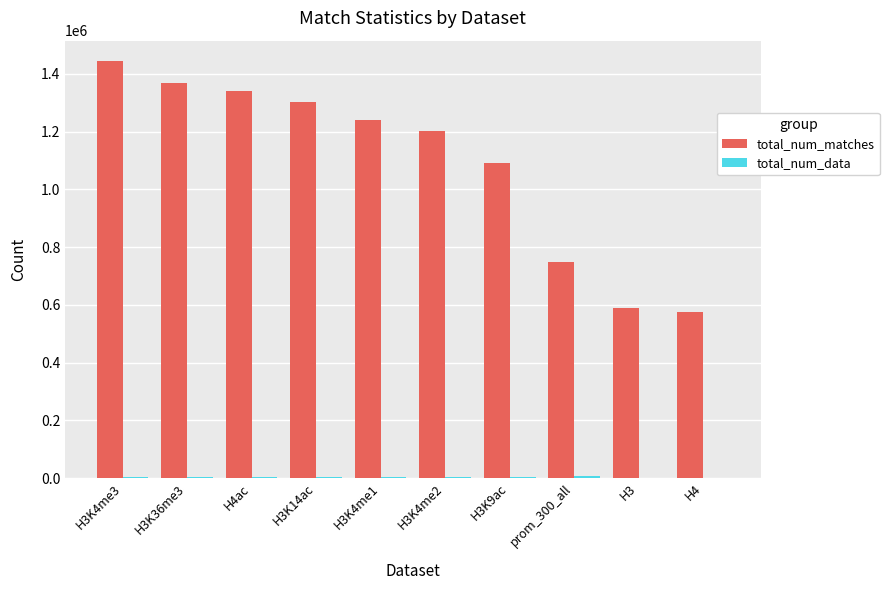

What is the total value across all series at H3K4me3?

1446732